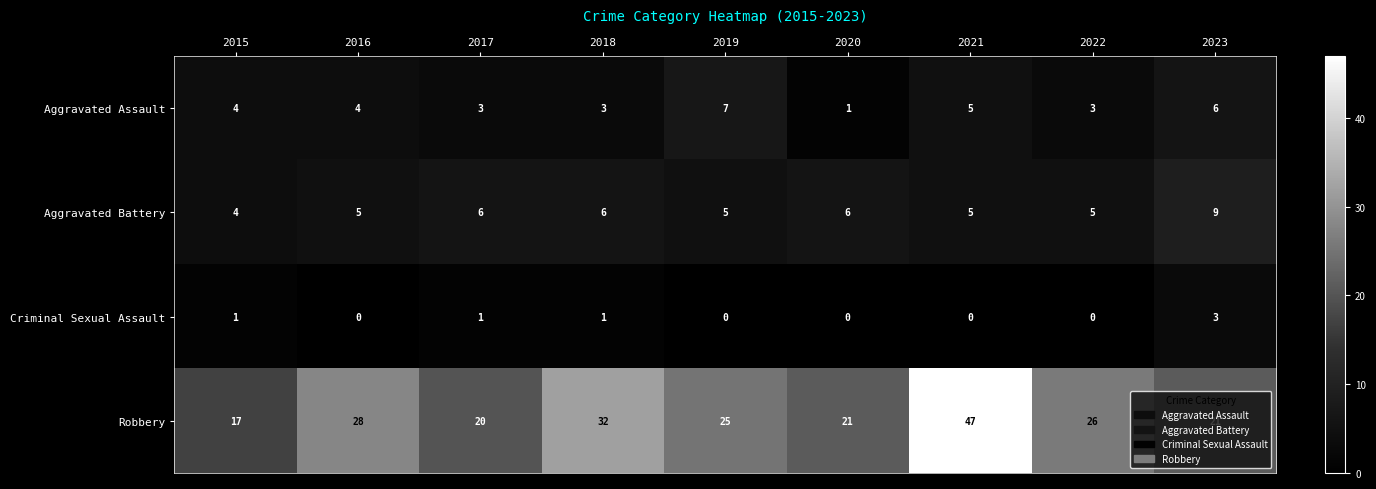

What is the difference between the Aggravated Assault values at 2022 and 2023?

3